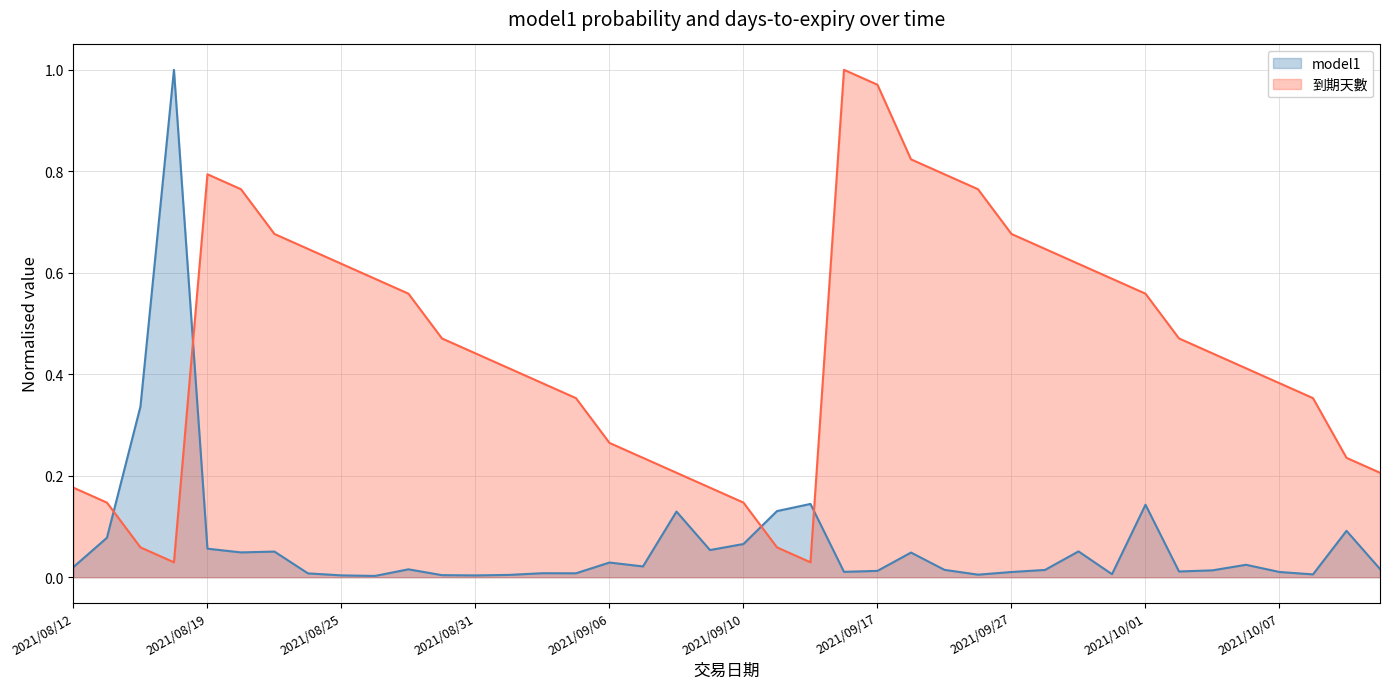

Between 2021/08/13 and 2021/09/28, which series saw the biggest shift?

dao_qi_tian_shu